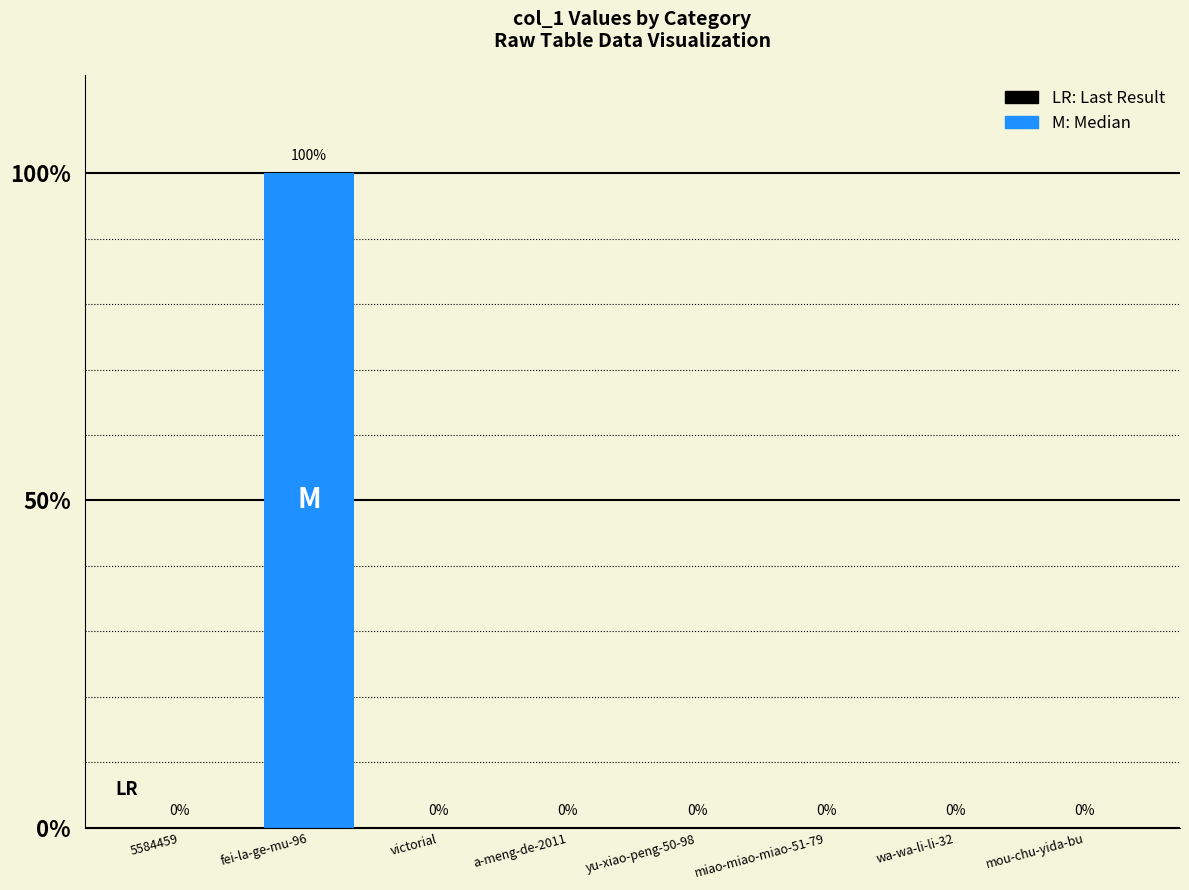

What is the change in value from fei-la-ge-mu-96 to mou-chu-yida-bu?

-100.0